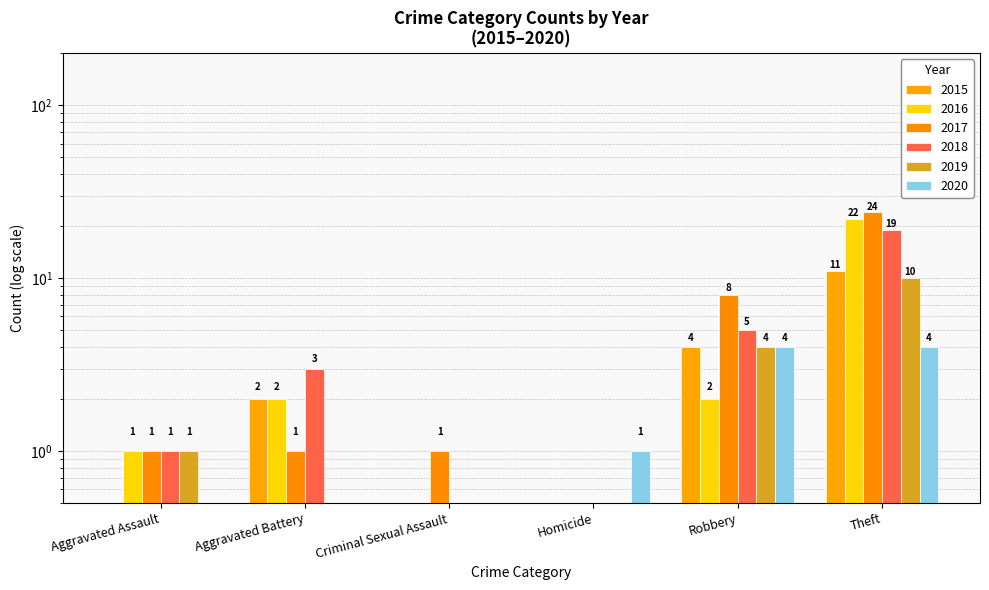

True or false: 2020 has a value of 1 at Homicide.

False